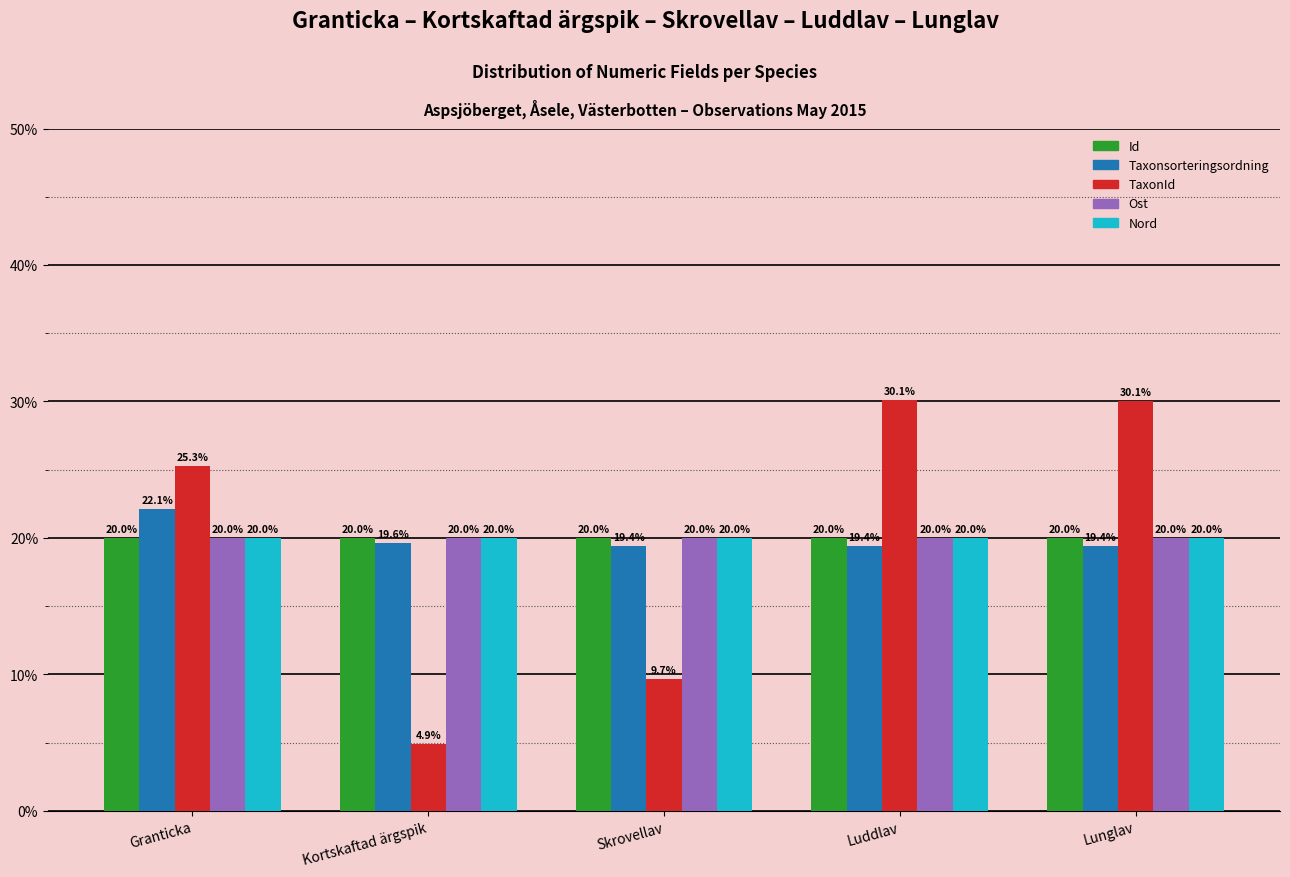

Reading left to right, what are all the values shown in this chart?

Id: Granticka=20.0	Kortskaftad ärgspik=20.0	Skrovellav=20.0	Luddlav=20.0	Lunglav=20.0
Taxonsorteringsordning: Granticka=22.1	Kortskaftad ärgspik=19.6	Skrovellav=19.4	Luddlav=19.4	Lunglav=19.4
TaxonId: Granticka=25.3	Kortskaftad ärgspik=4.9	Skrovellav=9.7	Luddlav=30.1	Lunglav=30.1
Ost: Granticka=20.0	Kortskaftad ärgspik=20.0	Skrovellav=20.0	Luddlav=20.0	Lunglav=20.0
Nord: Granticka=20.0	Kortskaftad ärgspik=20.0	Skrovellav=20.0	Luddlav=20.0	Lunglav=20.0